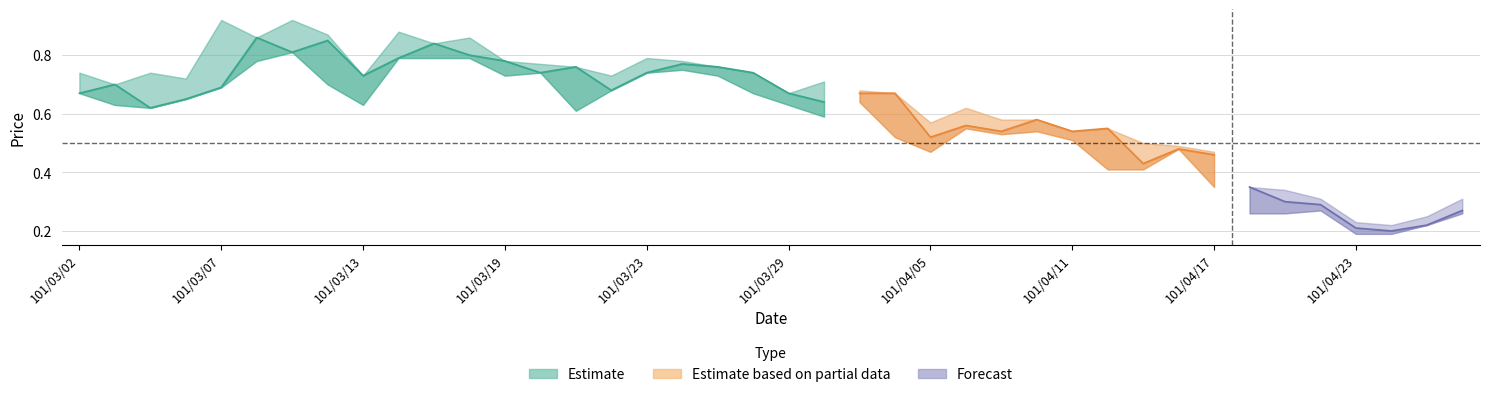

What is the label of the 40th point from the right?

101/03/02